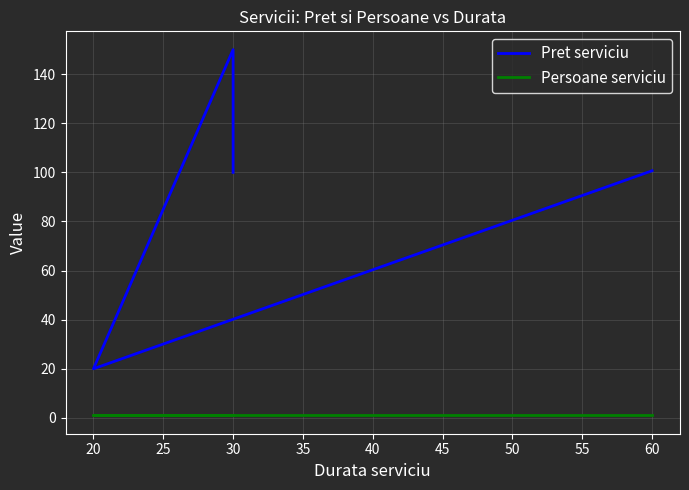

Between 20 and 60, which is larger?

60